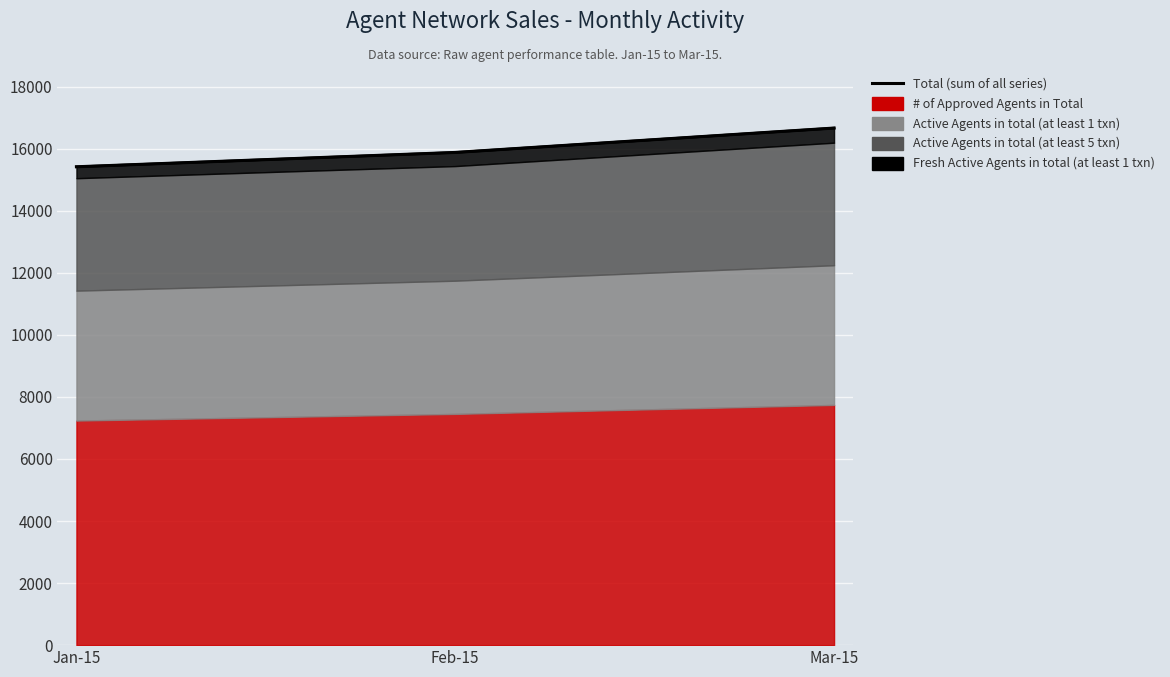

Reading left to right, list all the values displayed in this chart.

15418	15880	16666